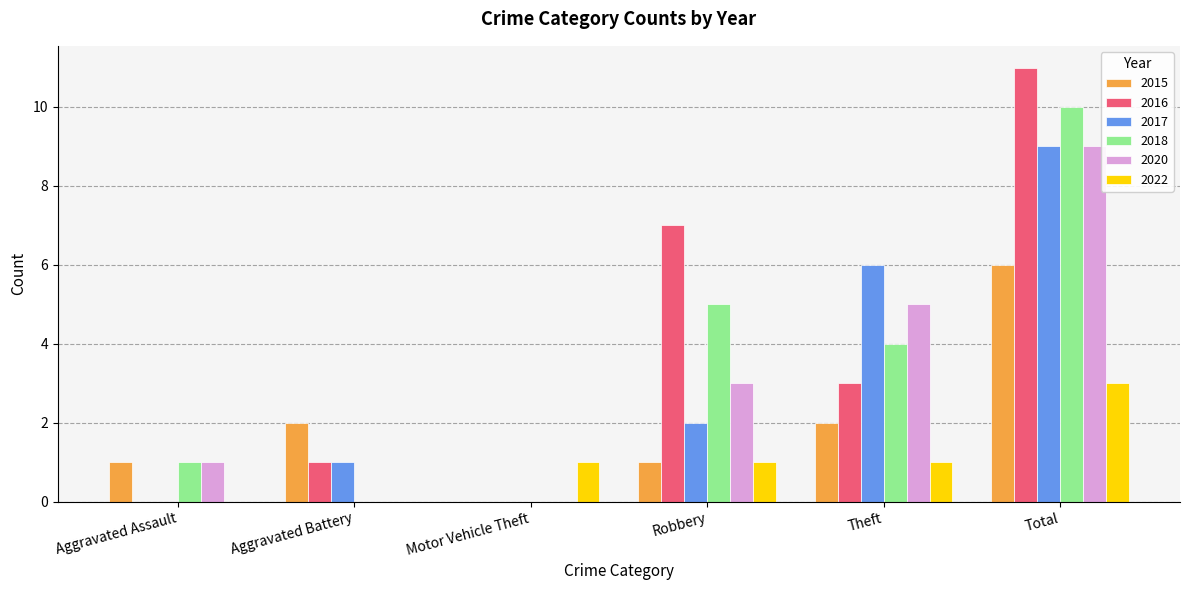

Is it true that 2020 equals 9 at Theft?

False